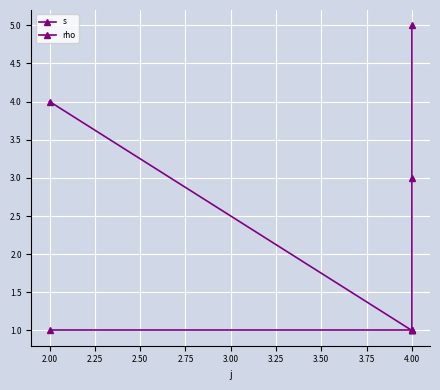

Is it true that rho equals 1 at 2.00?

True